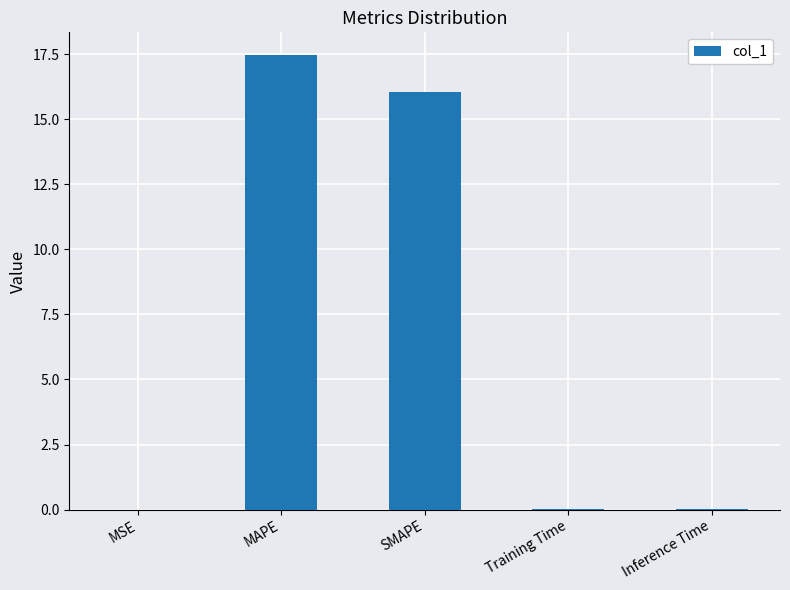

What value does the data have at SMAPE?

16.1